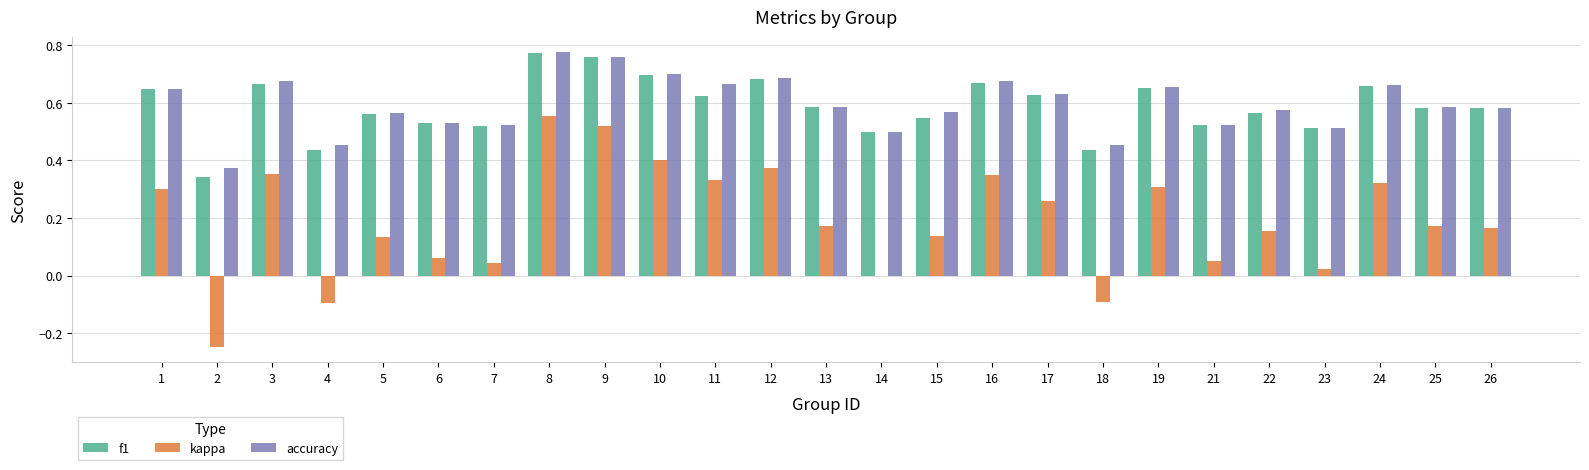

What is the sum of all f1 values?

14.7